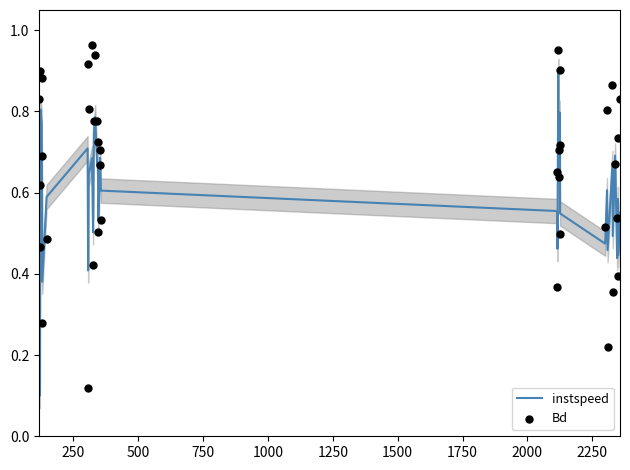

What is the highest value of the instspeed series?

0.9